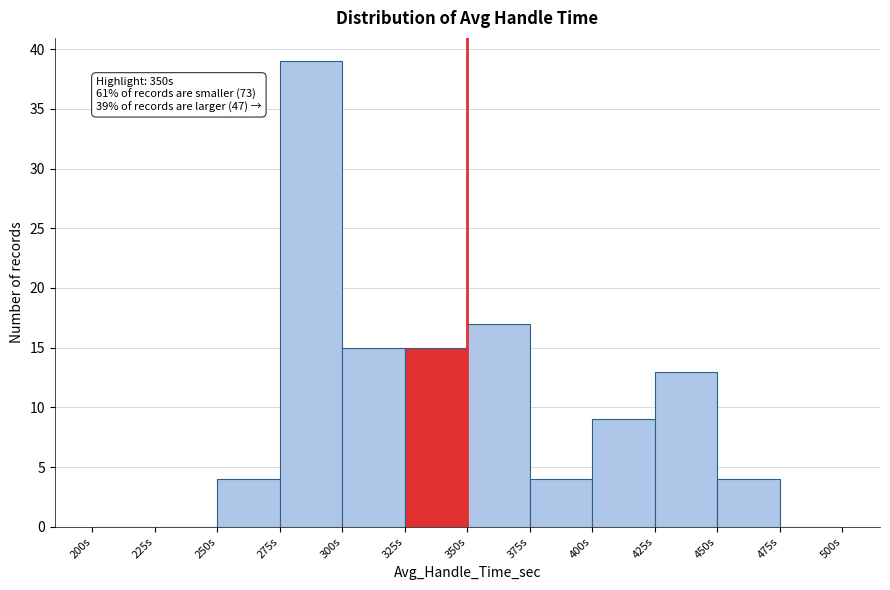

Which range on the x-axis has the tallest bar?

275 to 300